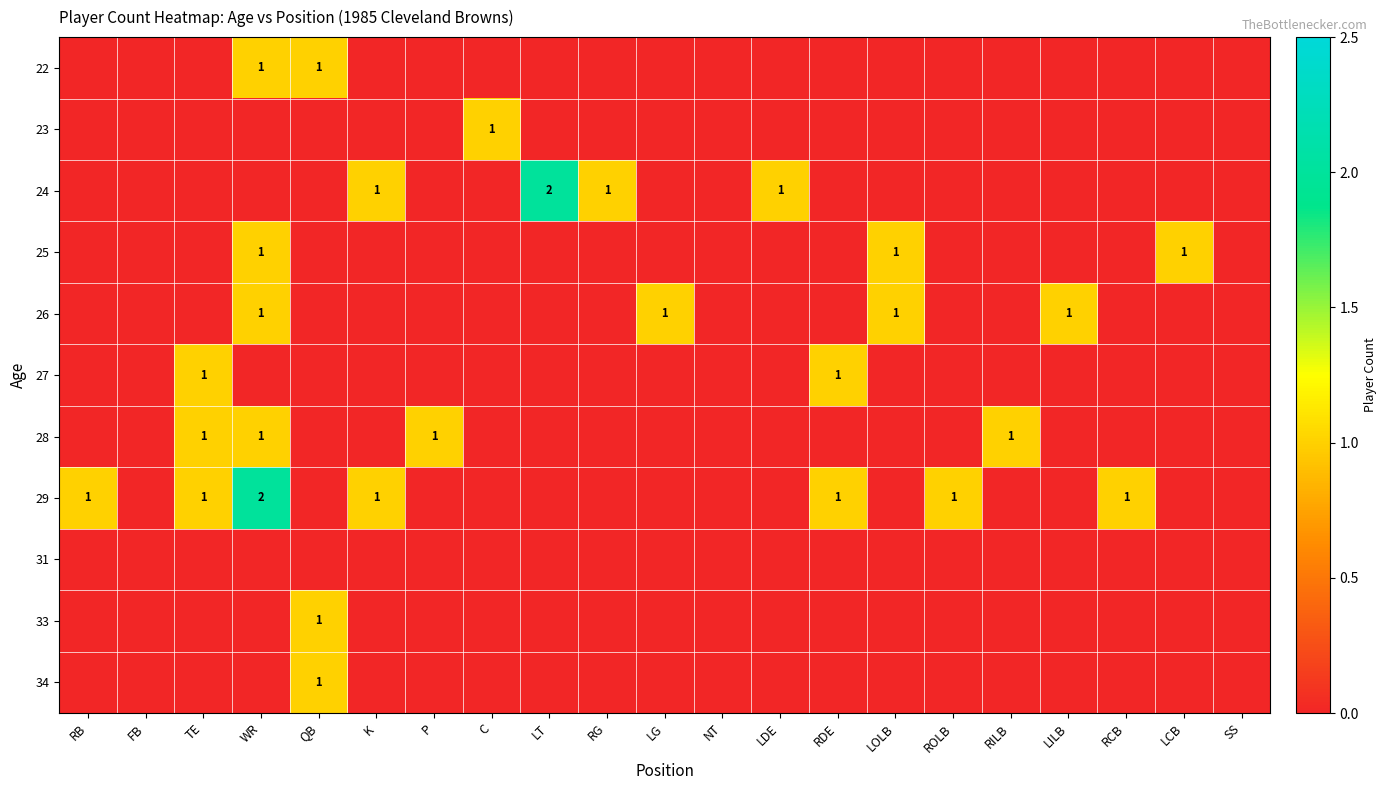

Which has a higher value, TE or LG?

TE